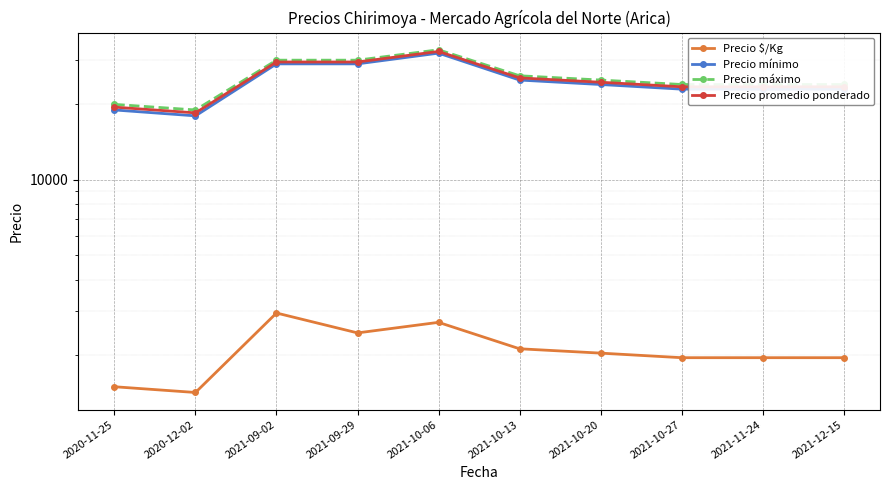

Between 2021-09-02 and 2021-10-27, which series saw the biggest shift?

Precio mínimo